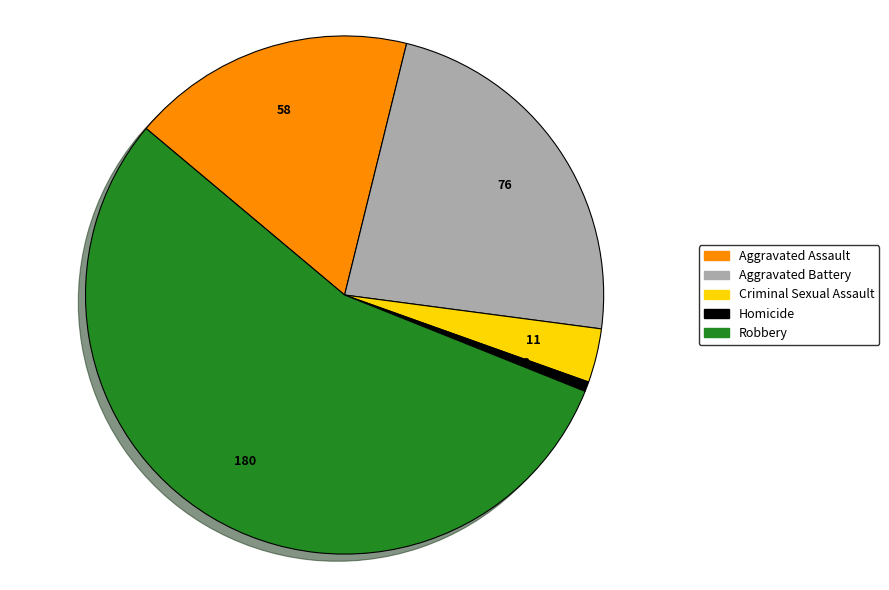

The Aggravated Assault slice represents 7% of the pie. True or false?

False